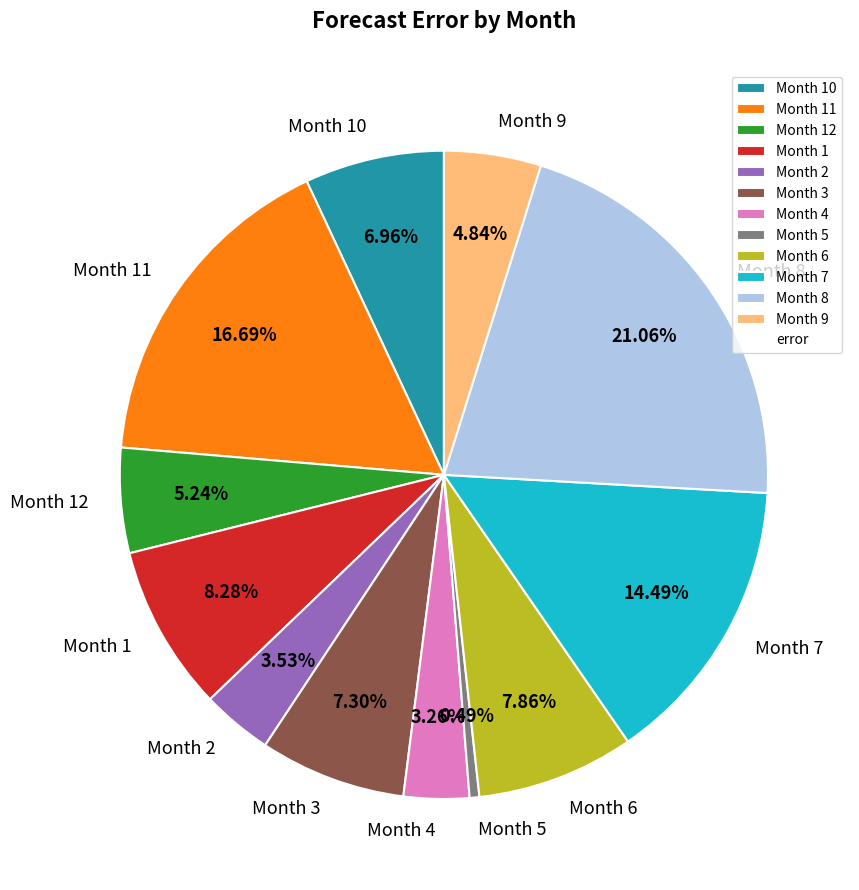

Between Month 7 and Month 5, which is larger?

Month 7